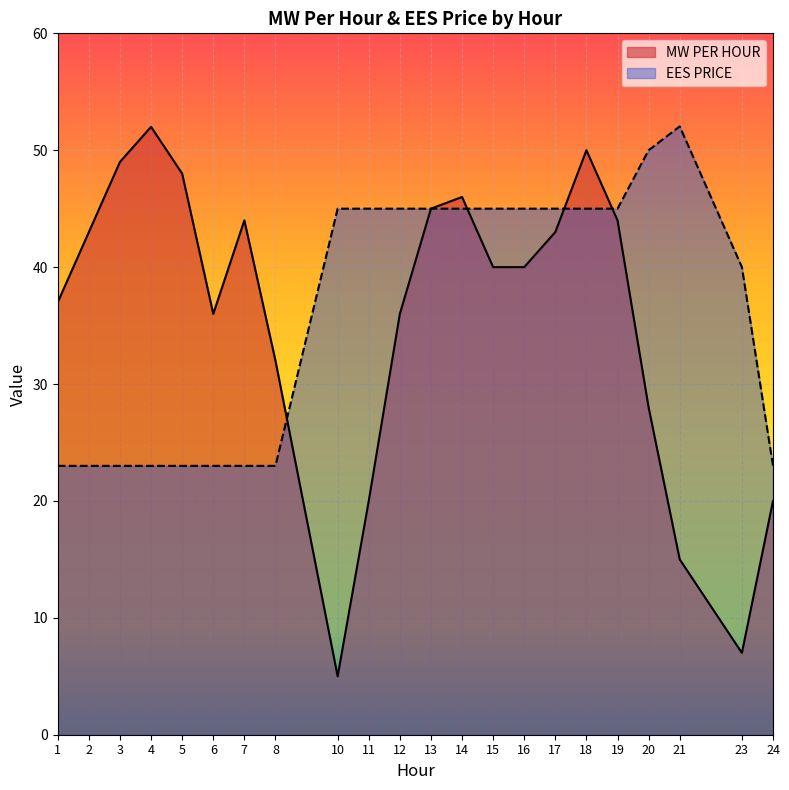

Which has a higher value, 14 or 8?

14